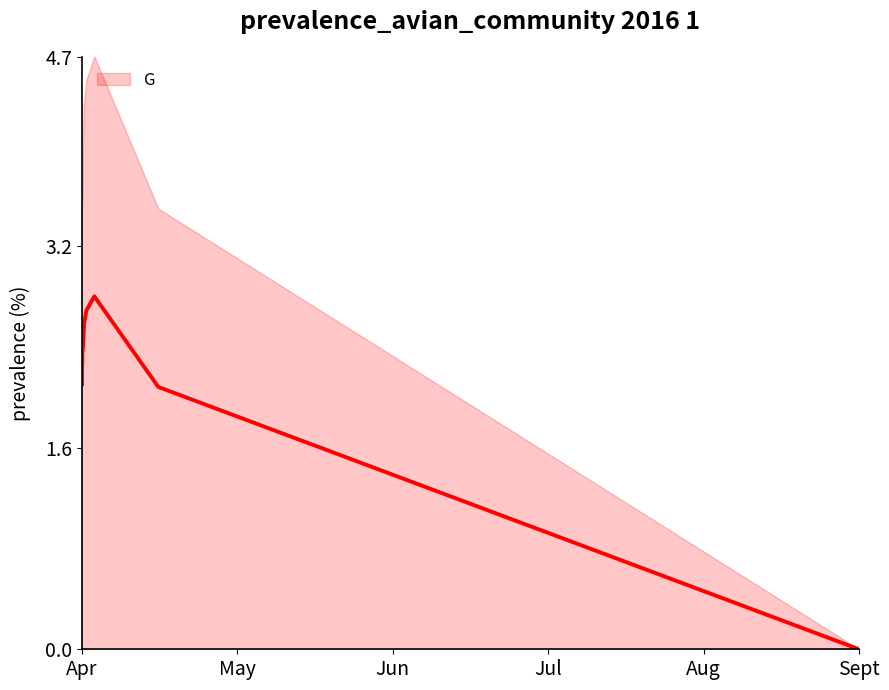

The chart shows a value of 1.8 at Sept. True or false?

False